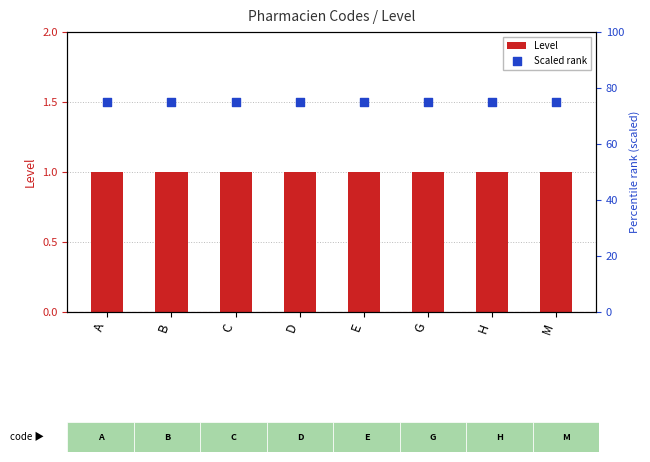

Which series has the largest total across all categories?

Scaled rank